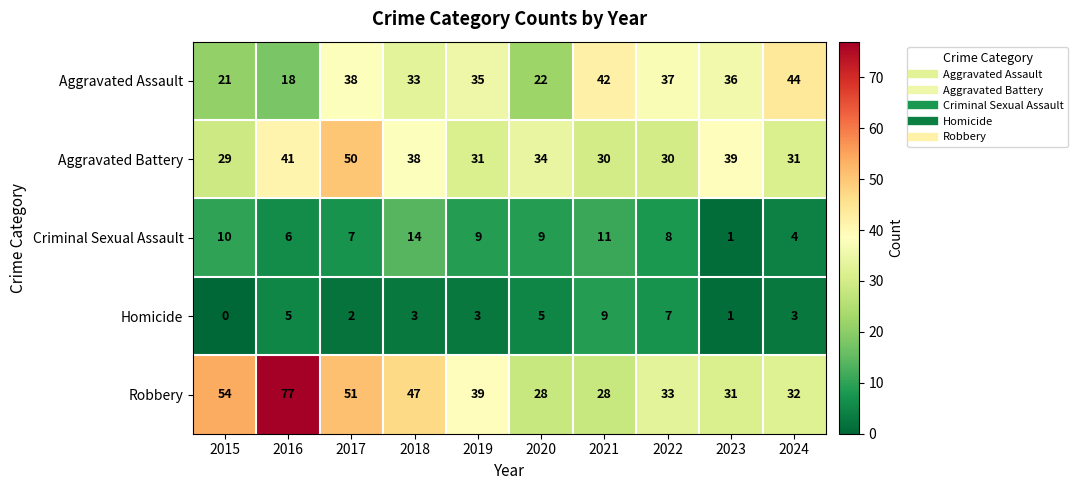

How many categories are shown in the chart?

10